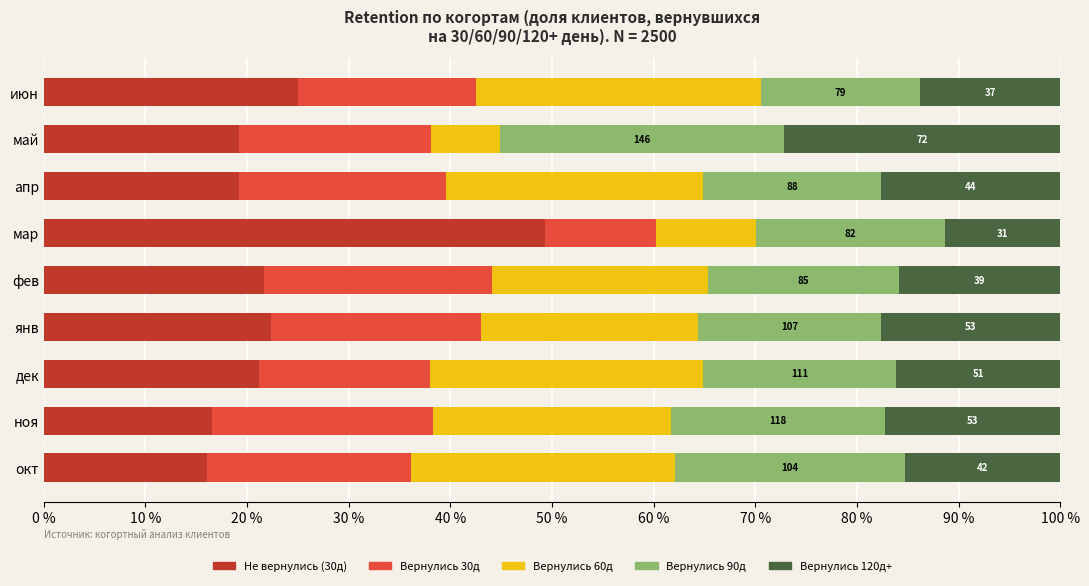

What is the total value across all series at окт?

100.0